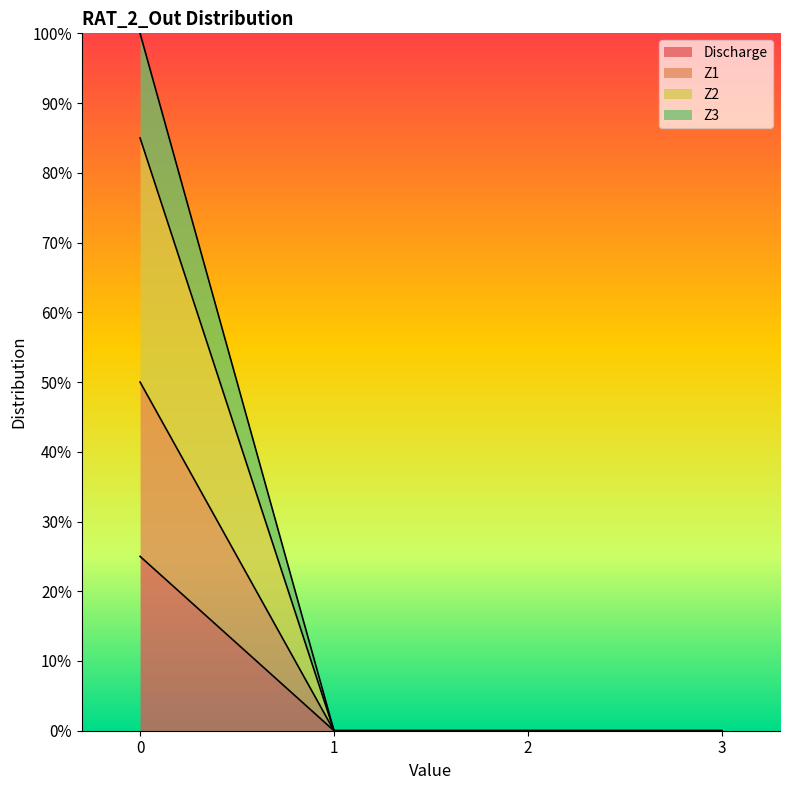

Reading right to left, list all the values displayed in this chart.

Discharge: 0	0	0	25
Z1: 0	0	0	50
Z2: 0	0	0	85
Z3: 0	0	0	100